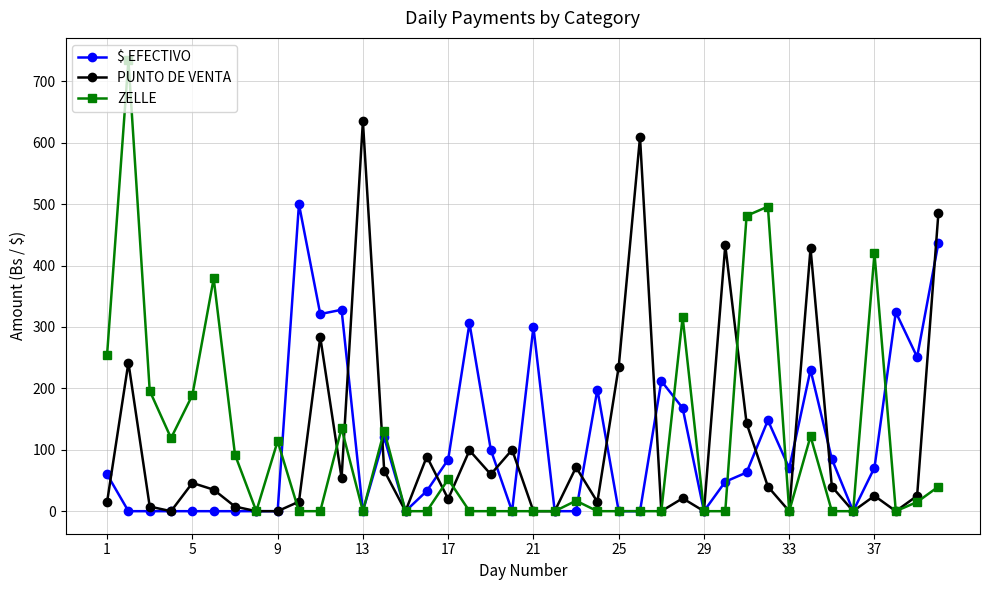

Rank the series by their maximum value, from highest to lowest.

ZELLE, PUNTO DE VENTA, $ EFECTIVO